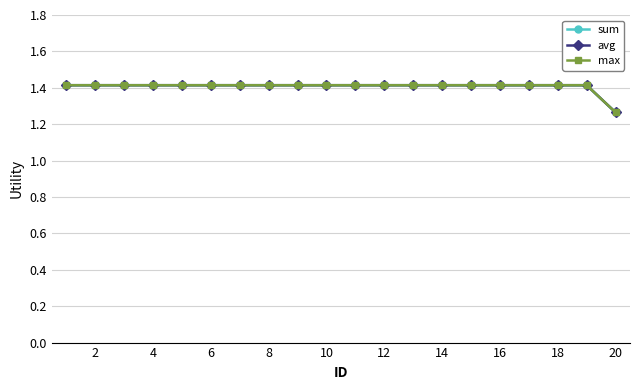

Is this an area chart (filled region under the line)?

No